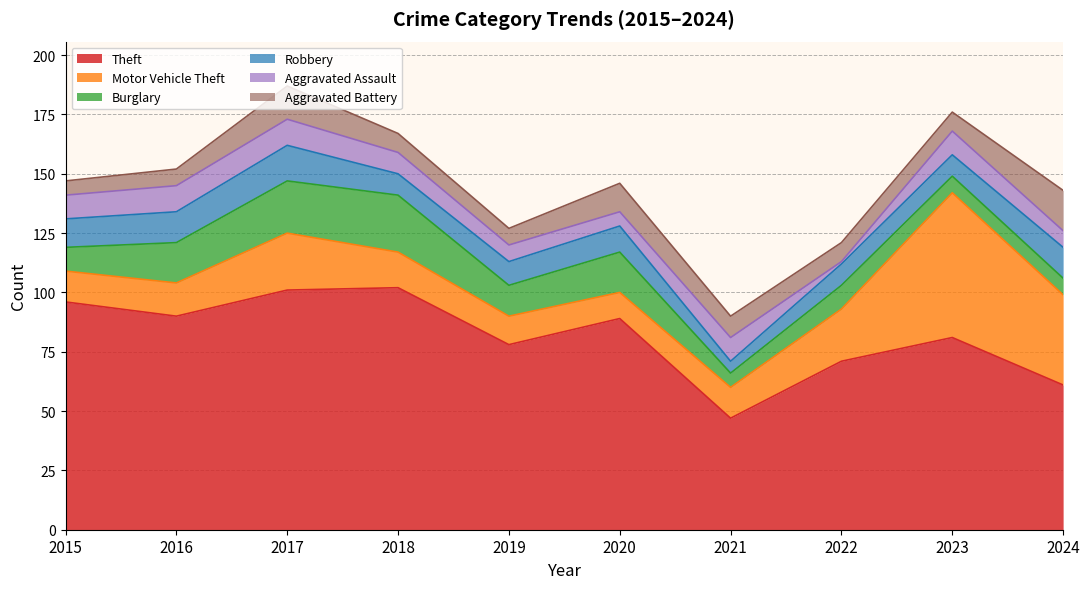

How many data points in Aggravated Battery are above 8?

4